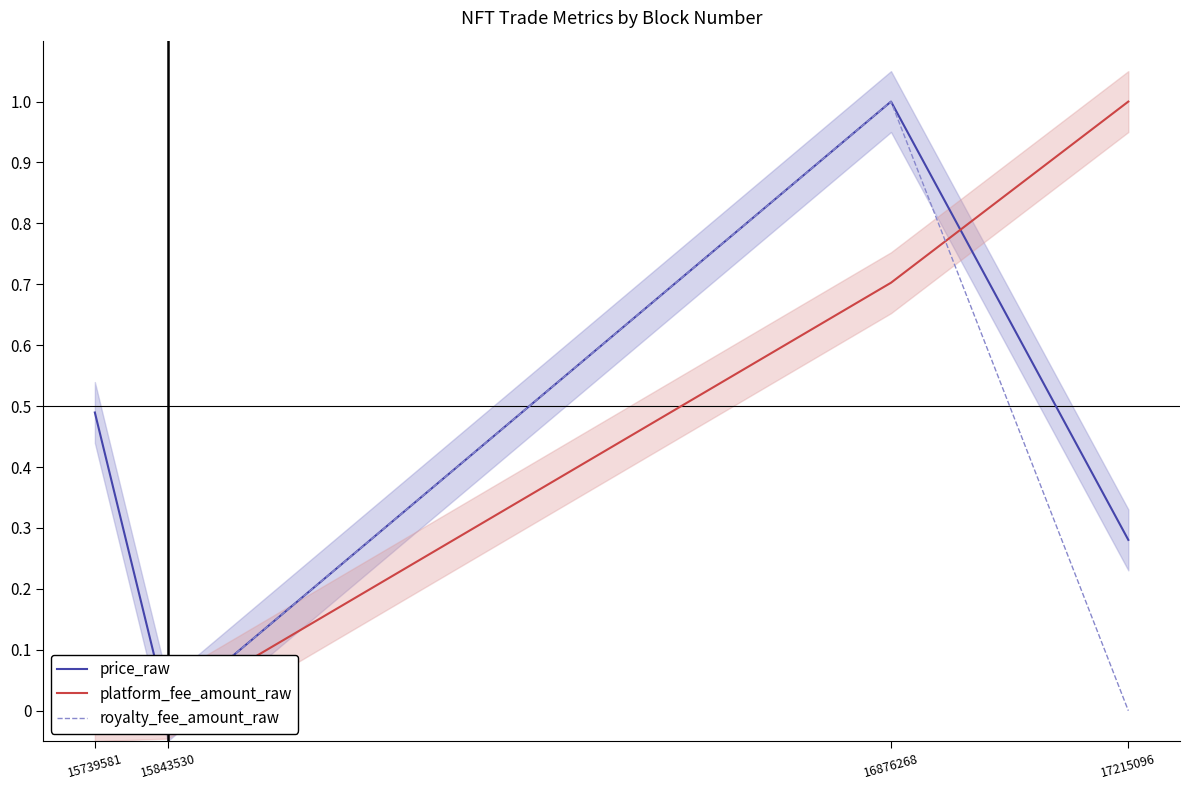

Rank the series at 15739581 from highest to lowest value.

price_raw, platform_fee_amount_raw, royalty_fee_amount_raw